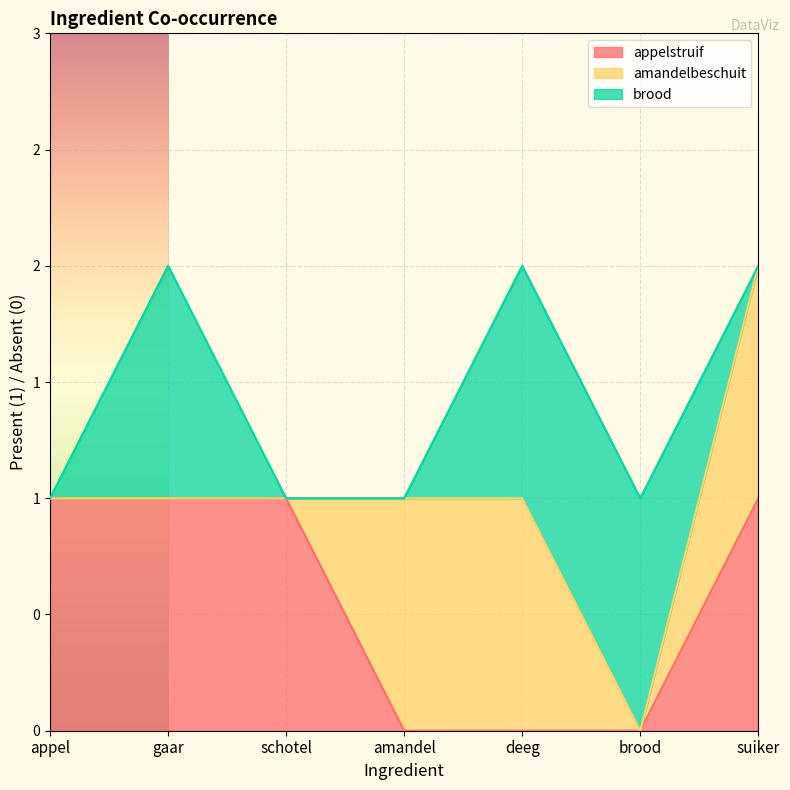

True or false: amandelbeschuit has more than 2 interior local peaks.

False